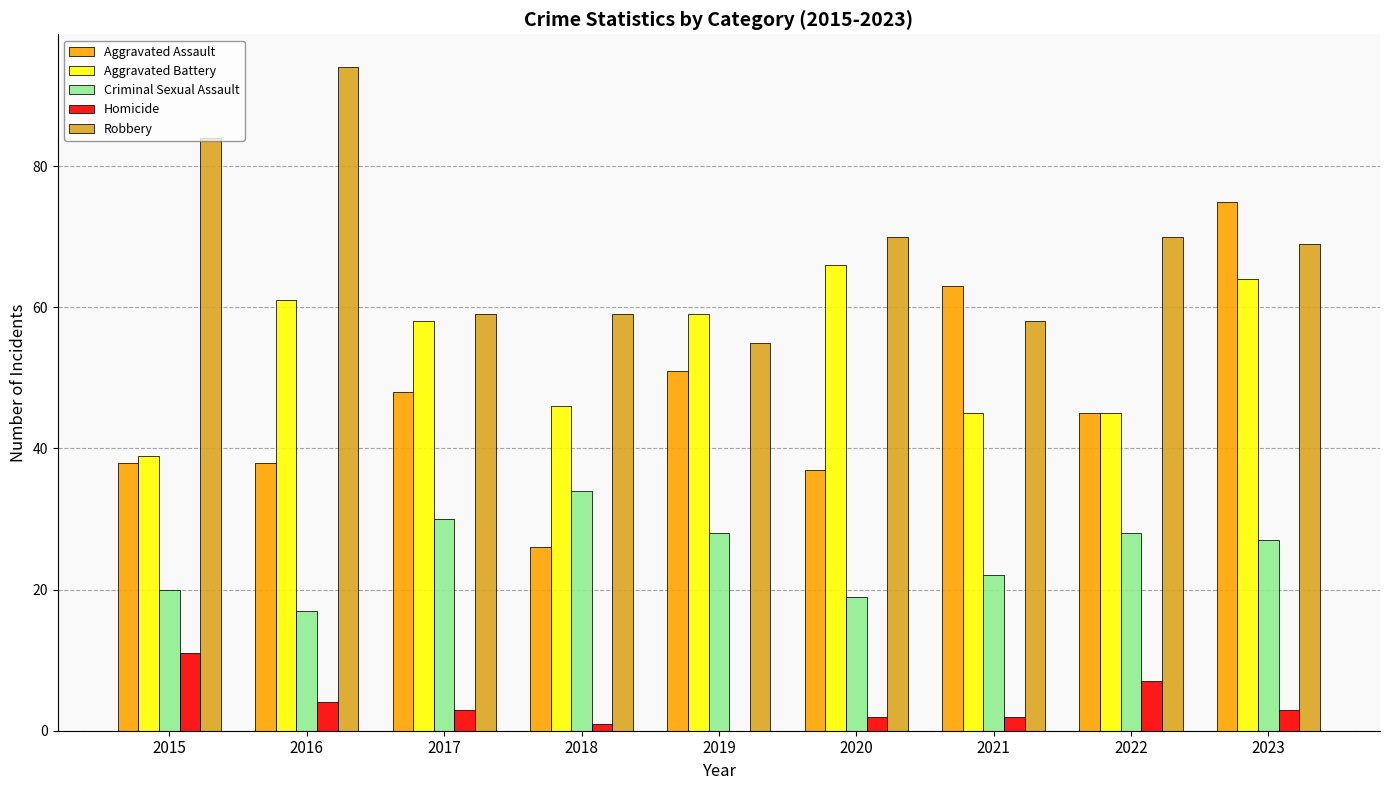

Which label corresponds to the largest value in the chart?

2016